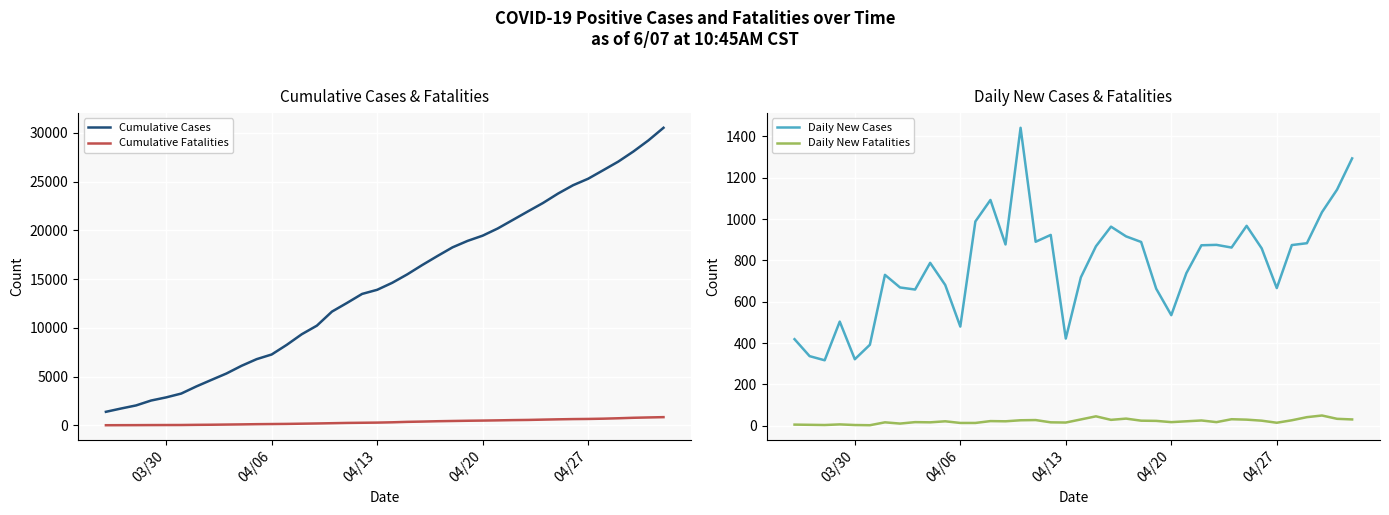

True or false: Cumulative Cases has more than 0 interior local peaks.

False